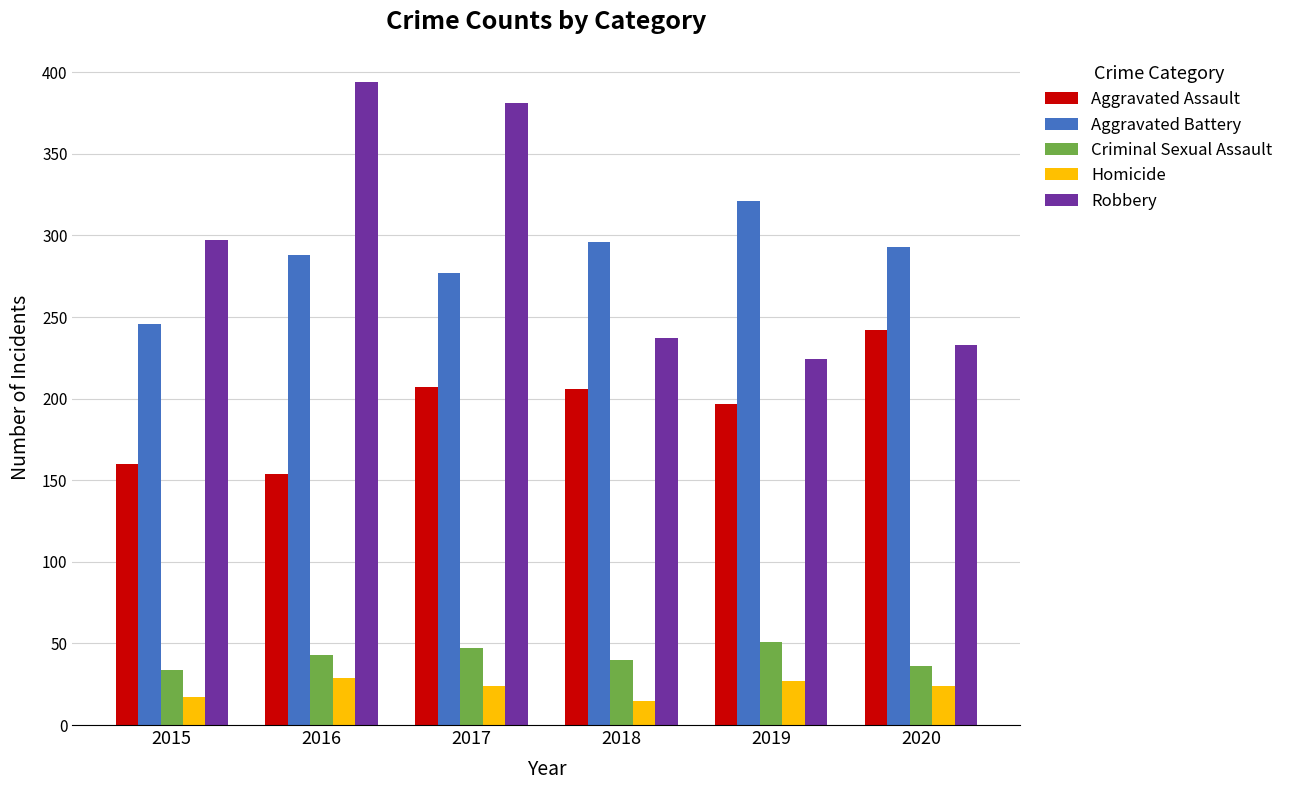

Is it true that Robbery equals 297 at 2015?

True